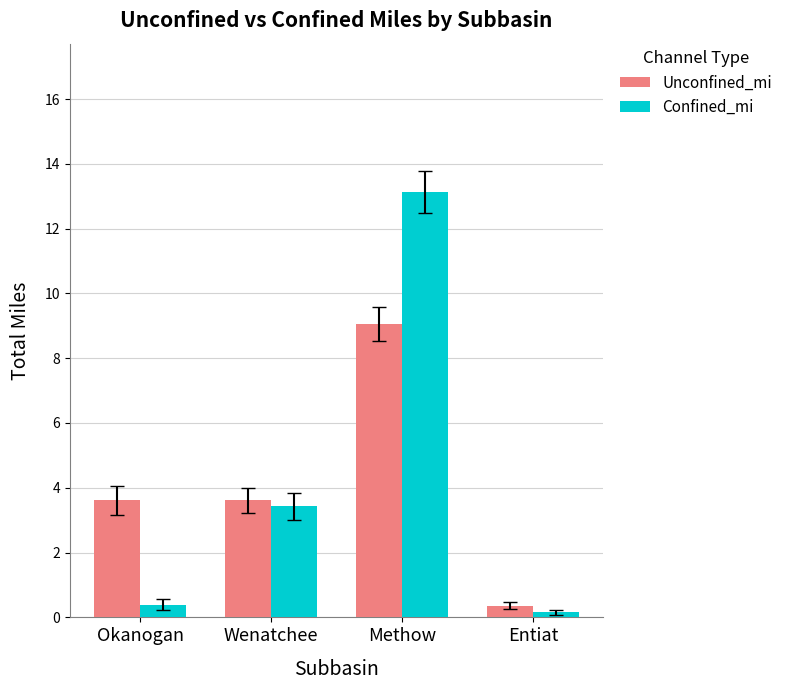

Is the value of Confined_mi at Entiat greater than the value of Unconfined_mi at Wenatchee?

No